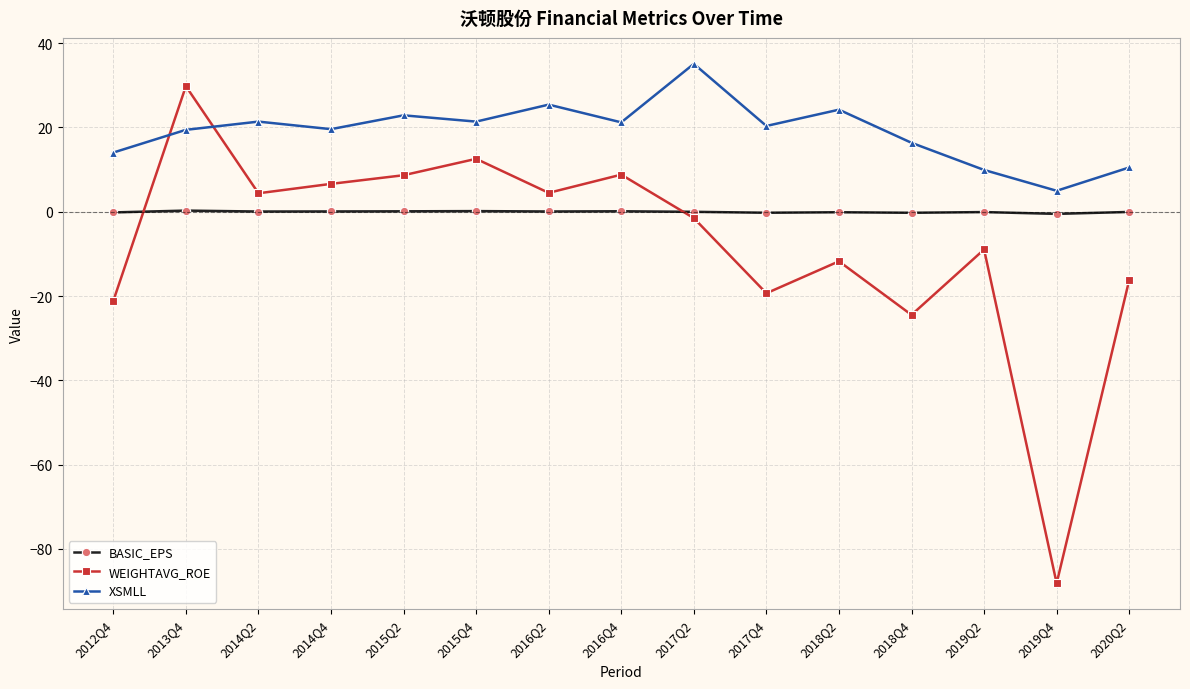

The BASIC_EPS series shows -0.5 at 2019Q4. True or false?

True